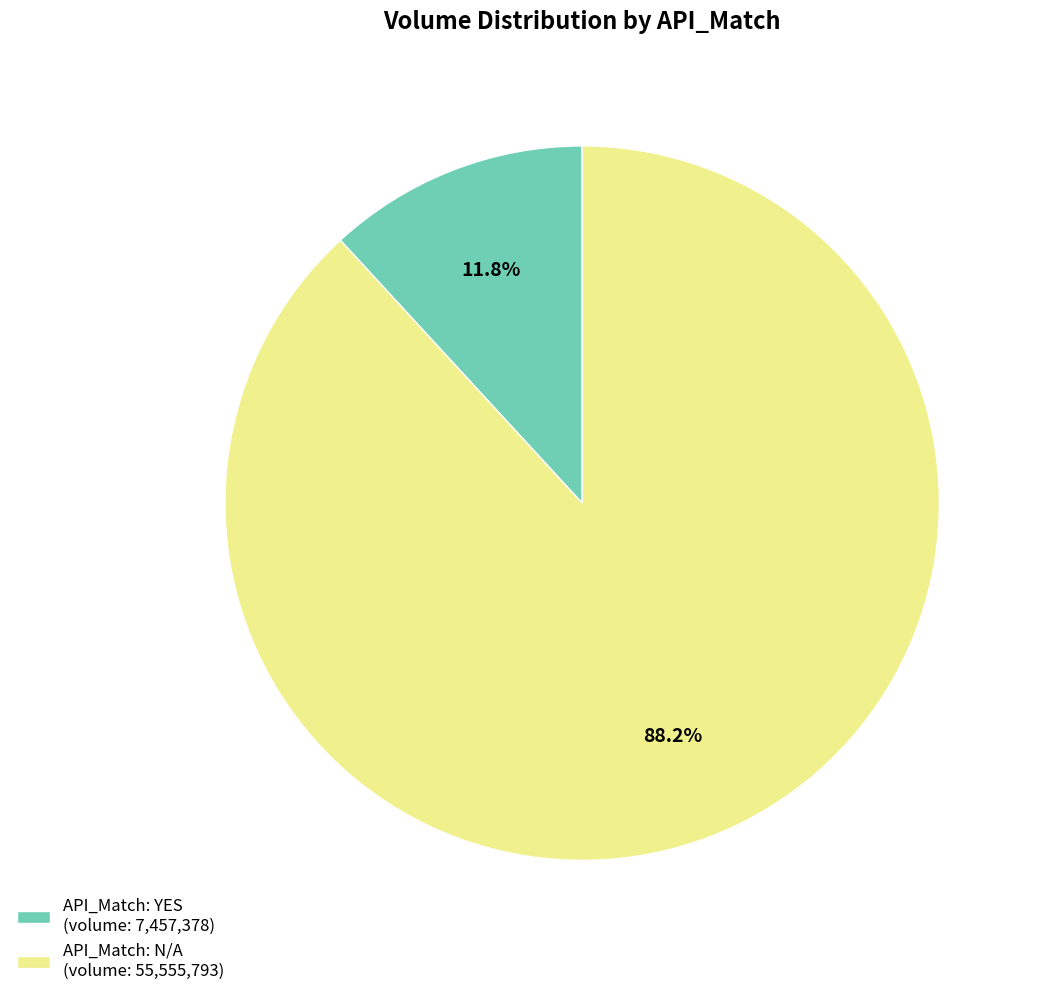

Which slice is the largest?

API_Match: N/A (volume: 55,555,793)